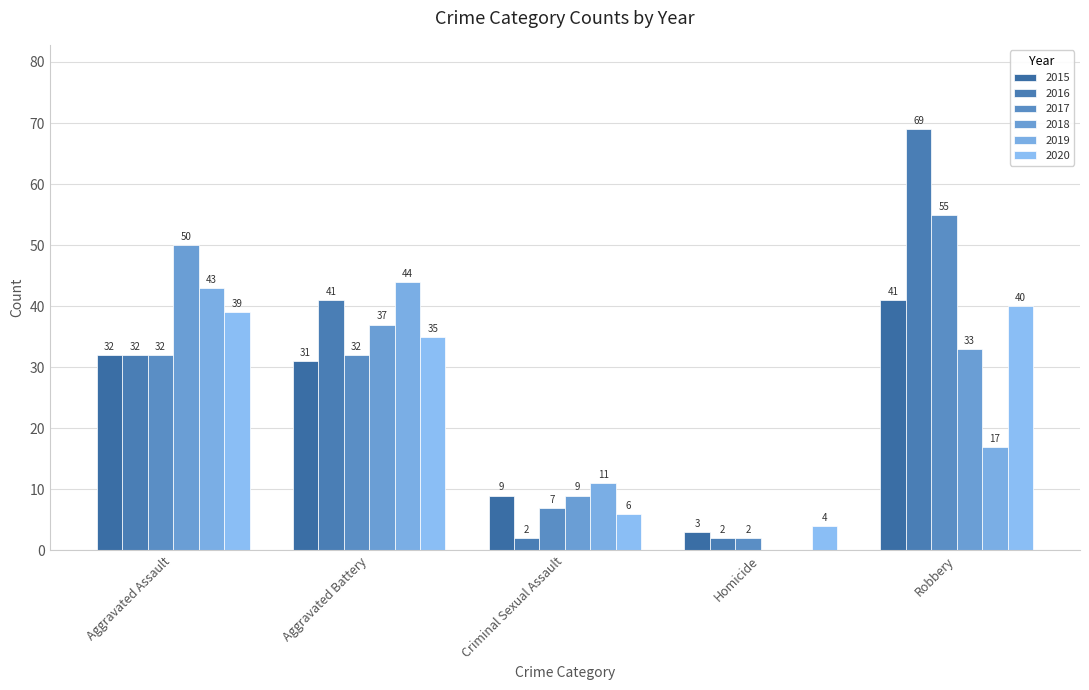

How many groups of bars are there?

5